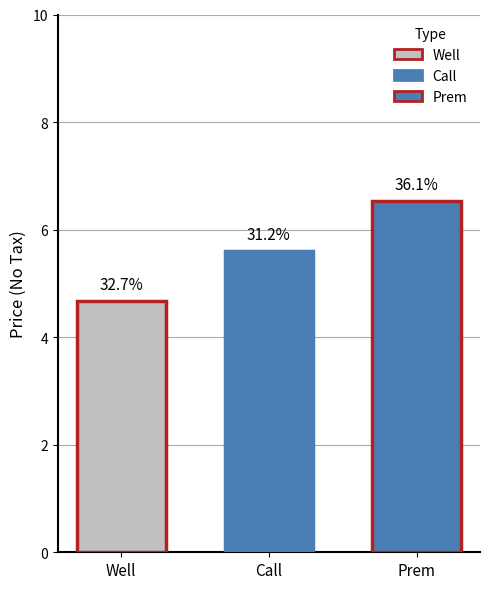

How many bars are there in total?

3